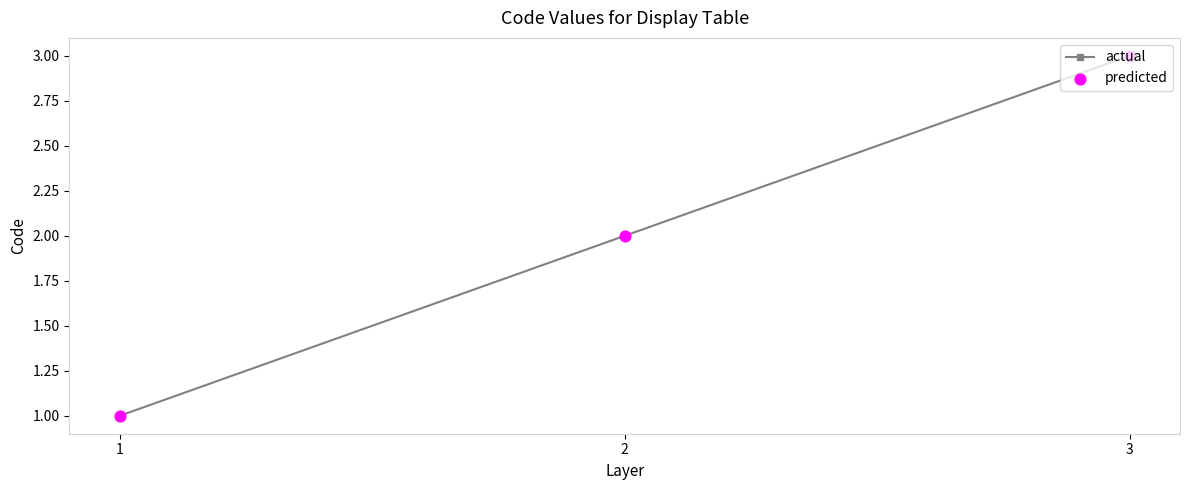

List the labels in order of value, smallest first.

1, 2, 3